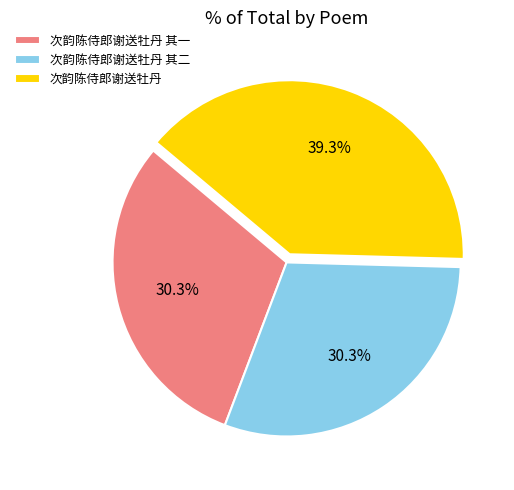

True or false: 次韵陈侍郎谢送牡丹 其一 accounts for 25% of the total.

False